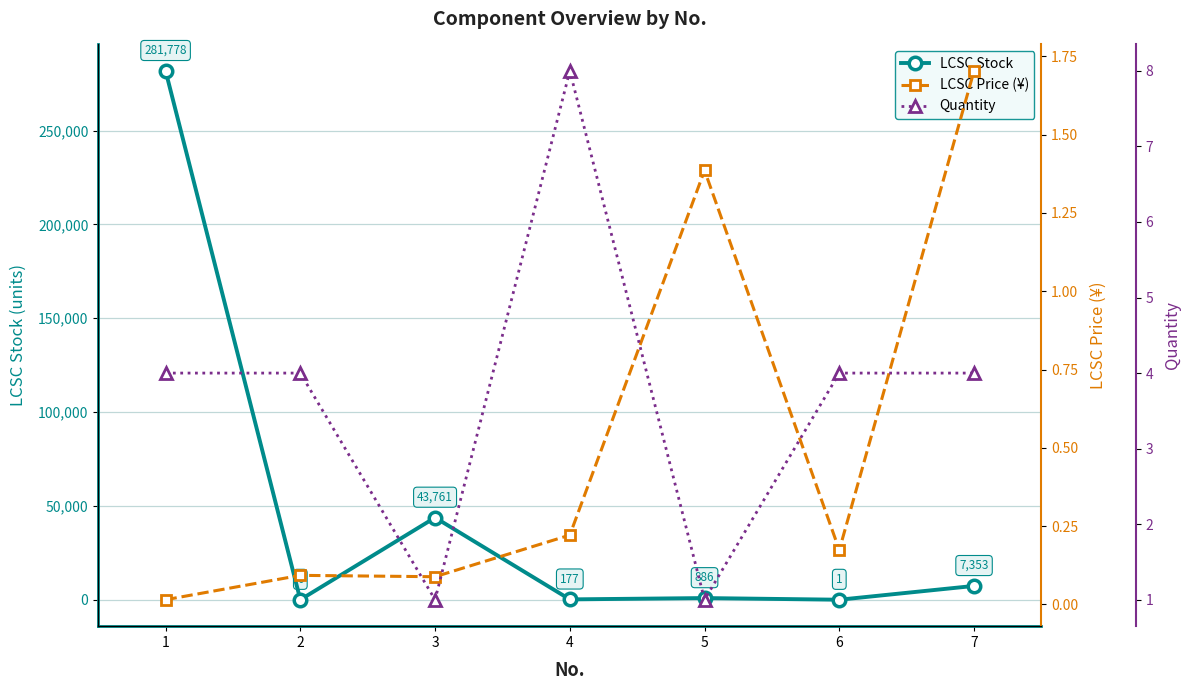

Which series ends up on top after the final intersection of LCSC Stock and Quantity?

LCSC Stock